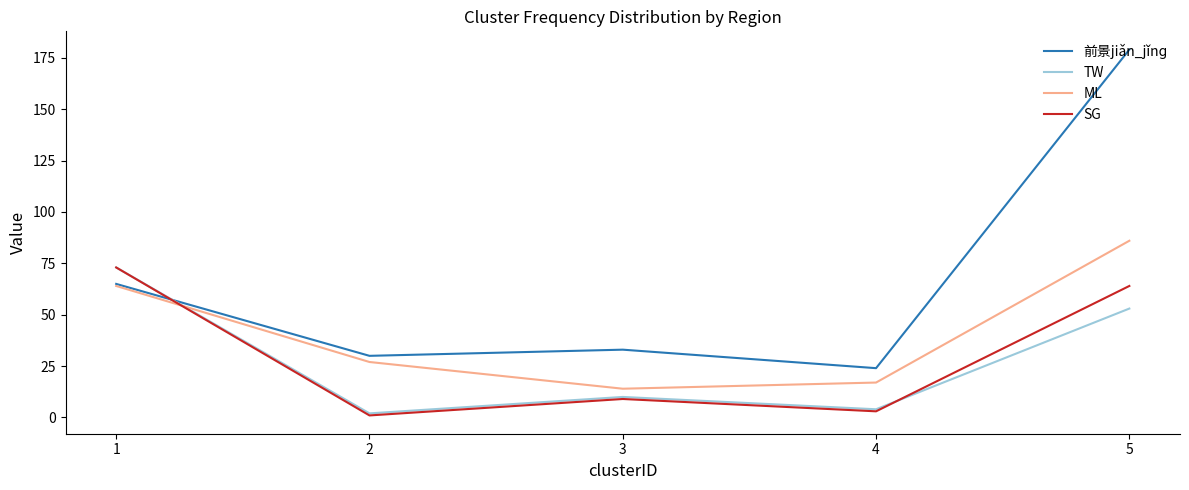

What is the maximum value shown in the chart?

179